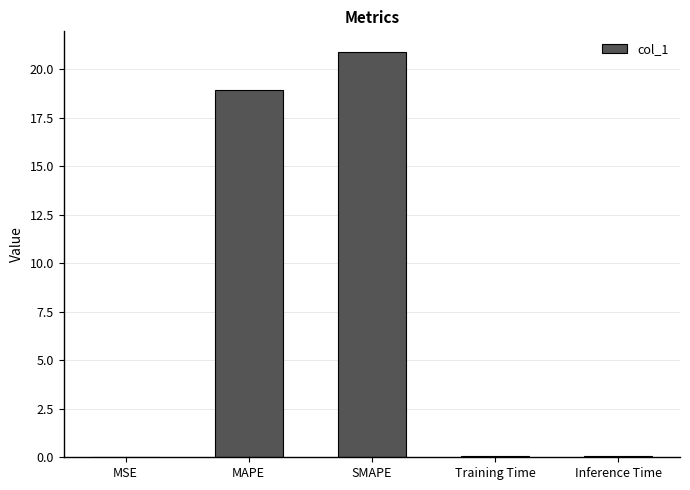

Which category has the highest value across all series?

SMAPE